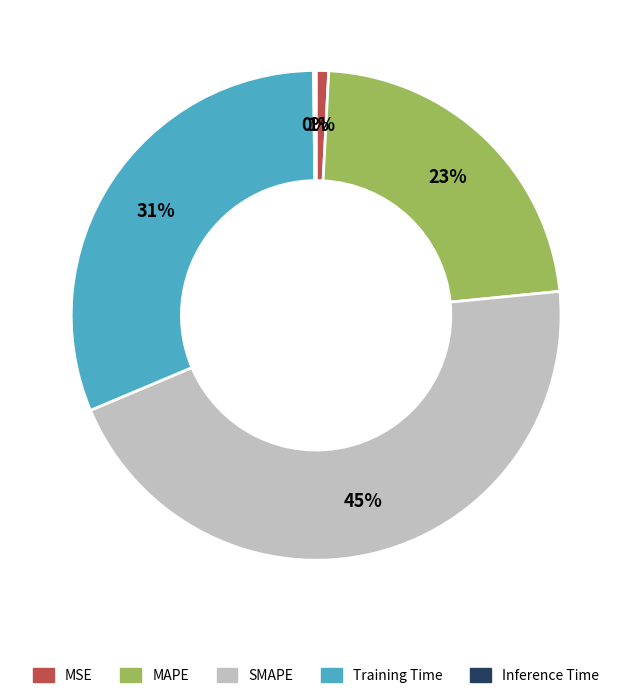

Between SMAPE and MSE, which is larger?

SMAPE